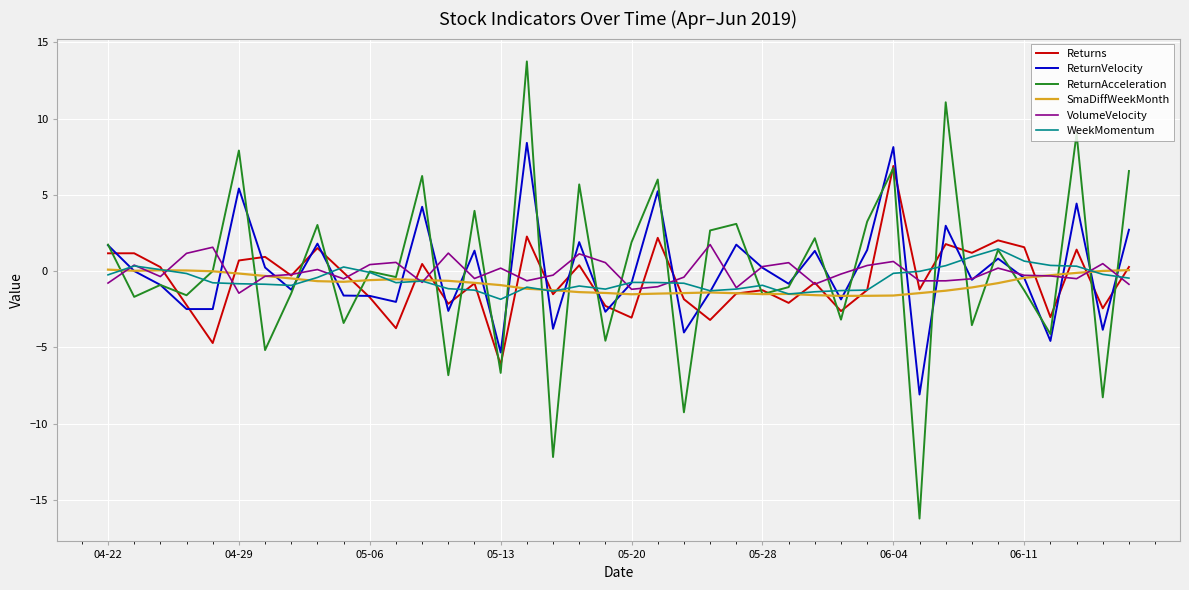

Which series has the largest range (max minus min)?

ReturnAcceleration